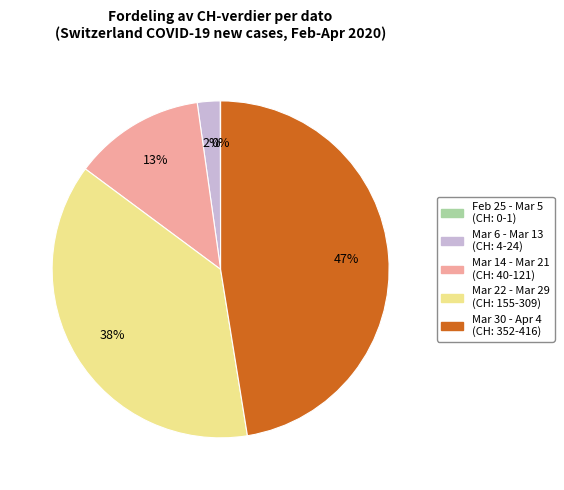

Is there any slice that represents more than half of the pie?

No